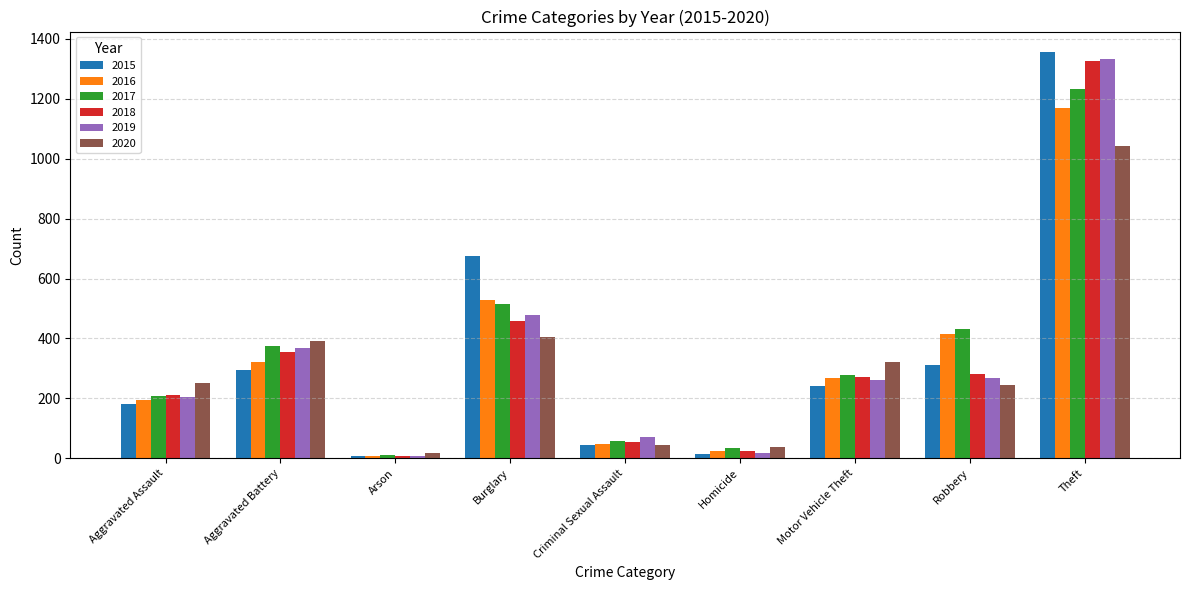

What is the average value of the 2015 series?

347